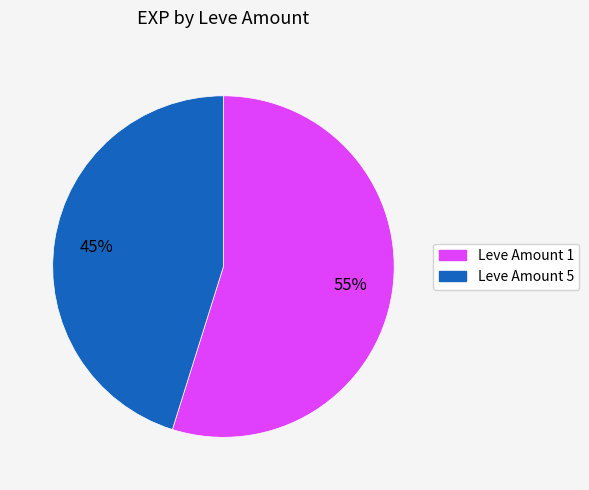

To the nearest percent, what is the average slice percentage?

50%